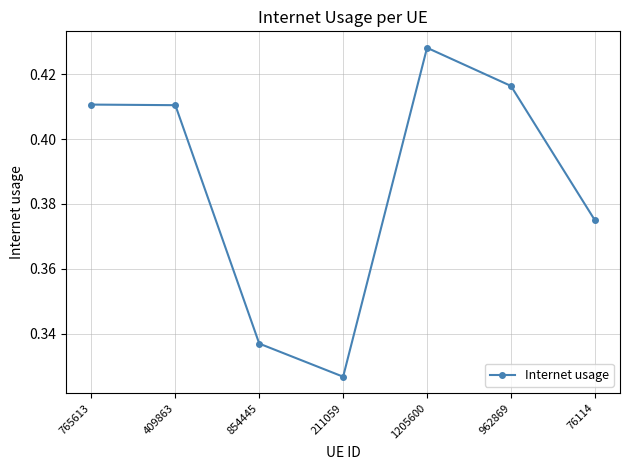

What is the label of the 5th point from the right?

854445